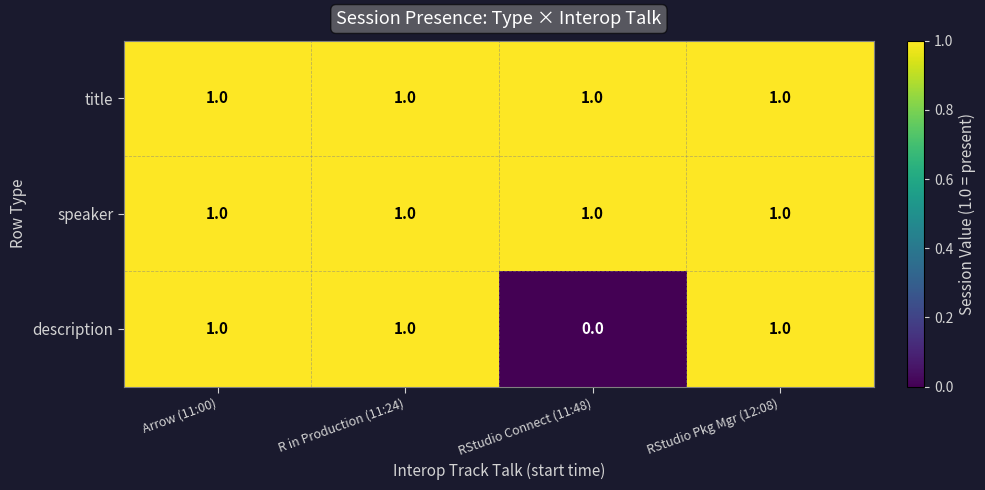

At which category does the chart reach its minimum across all series?

RStudio Connect (11:48)